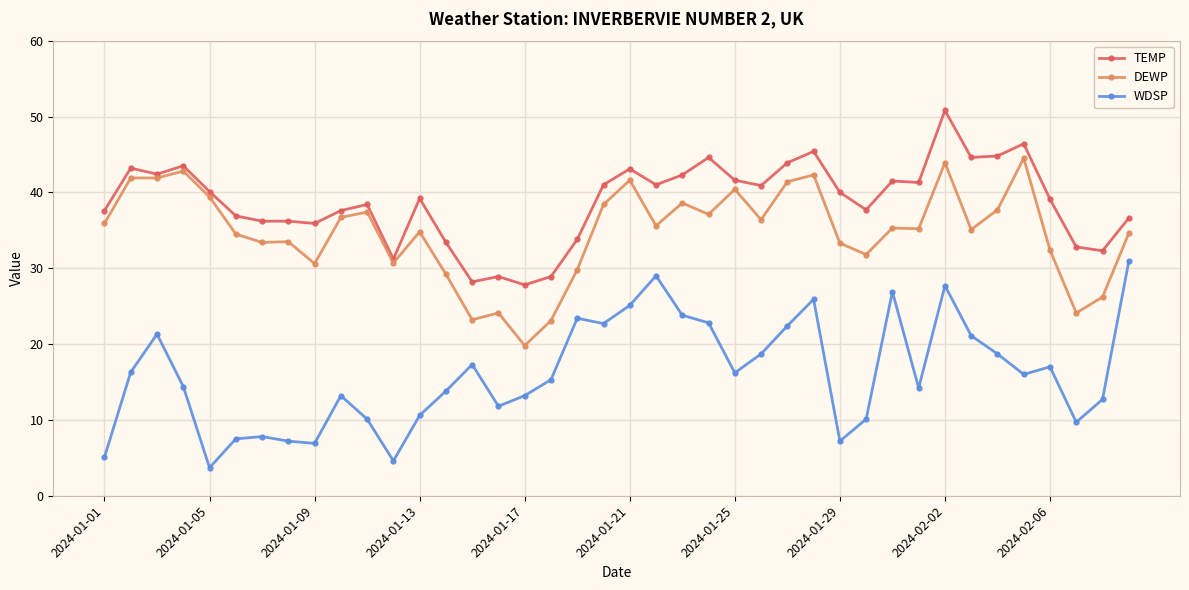

Which series has the widest spread of values?

WDSP